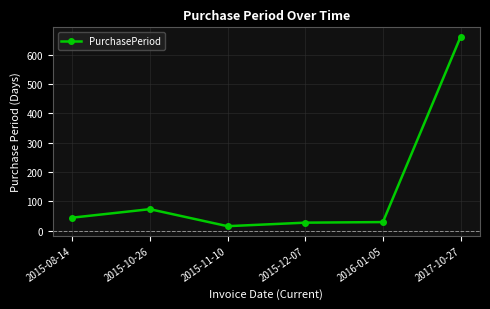

What is the value of the 2nd point from the left?

73